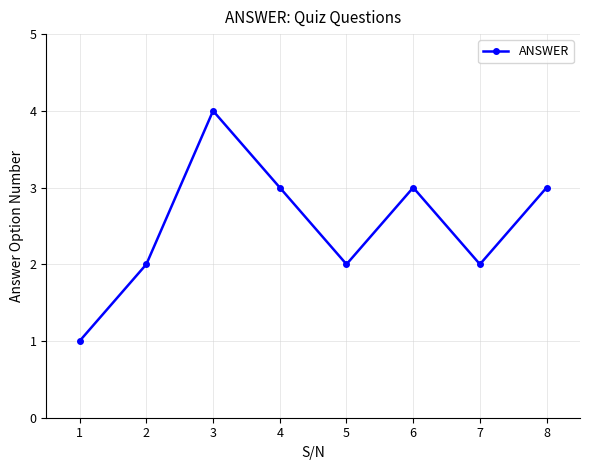

Count the values in the range 2 to 3.

6